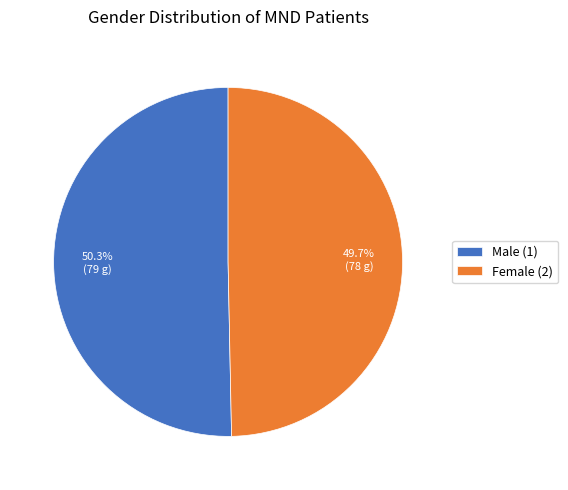

What percentage do Female (2) and Male (1) together represent?

100.0%